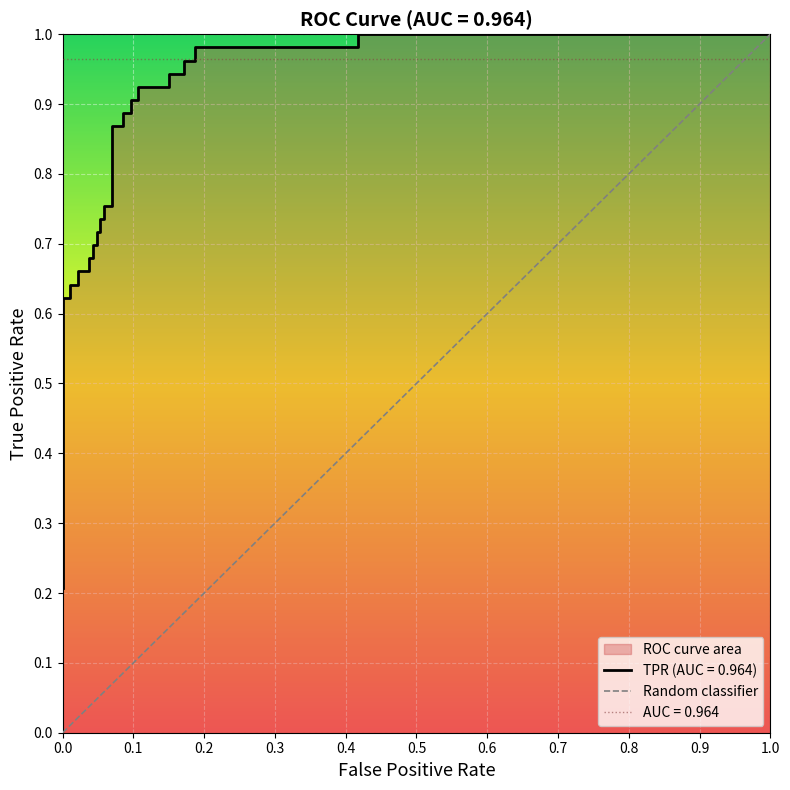

What is the value of the 4th point from the left?

0.6